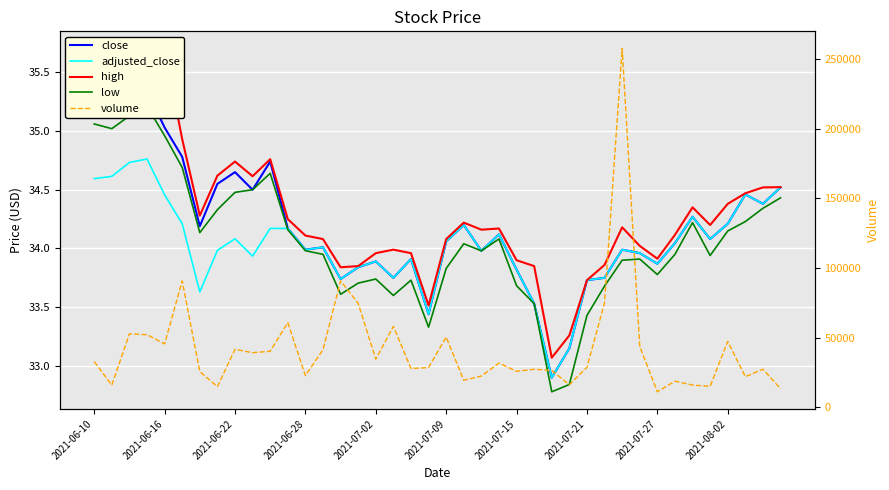

Which series has the largest total across all categories?

volume